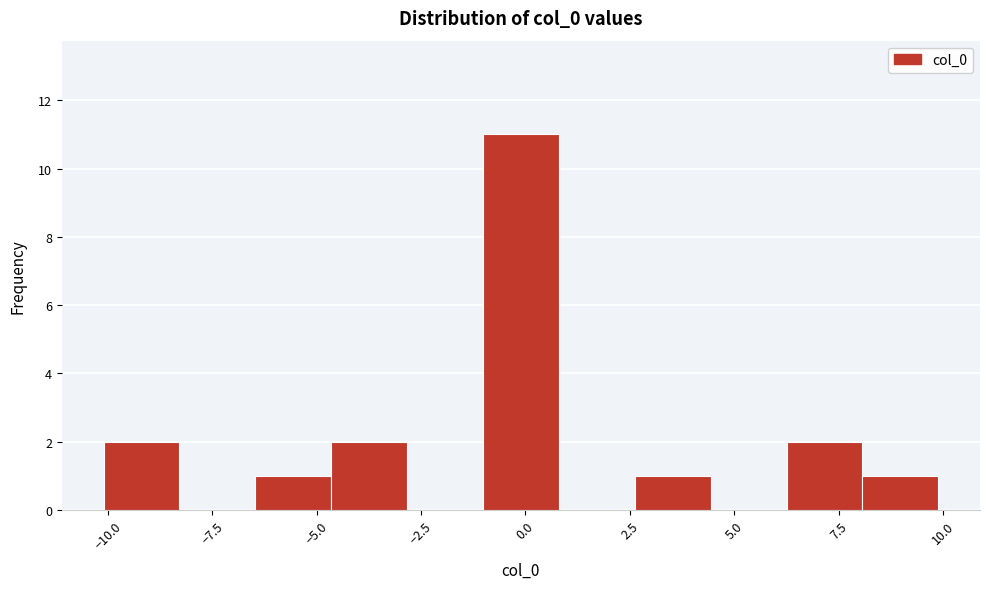

Around what value on the x-axis is the tallest bar? Give the approximate position of its centre, as read against the axis.

0.0